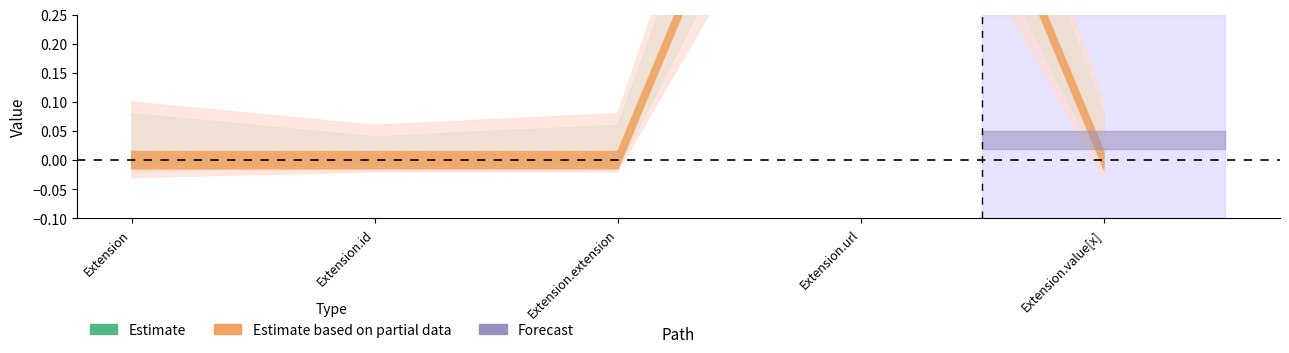

Where is Min nearest to the value 0?

Extension